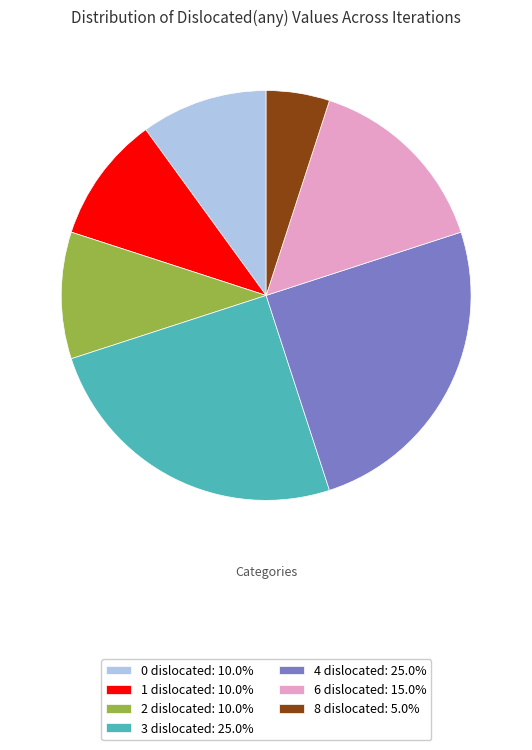

How many segments does this pie chart have?

7